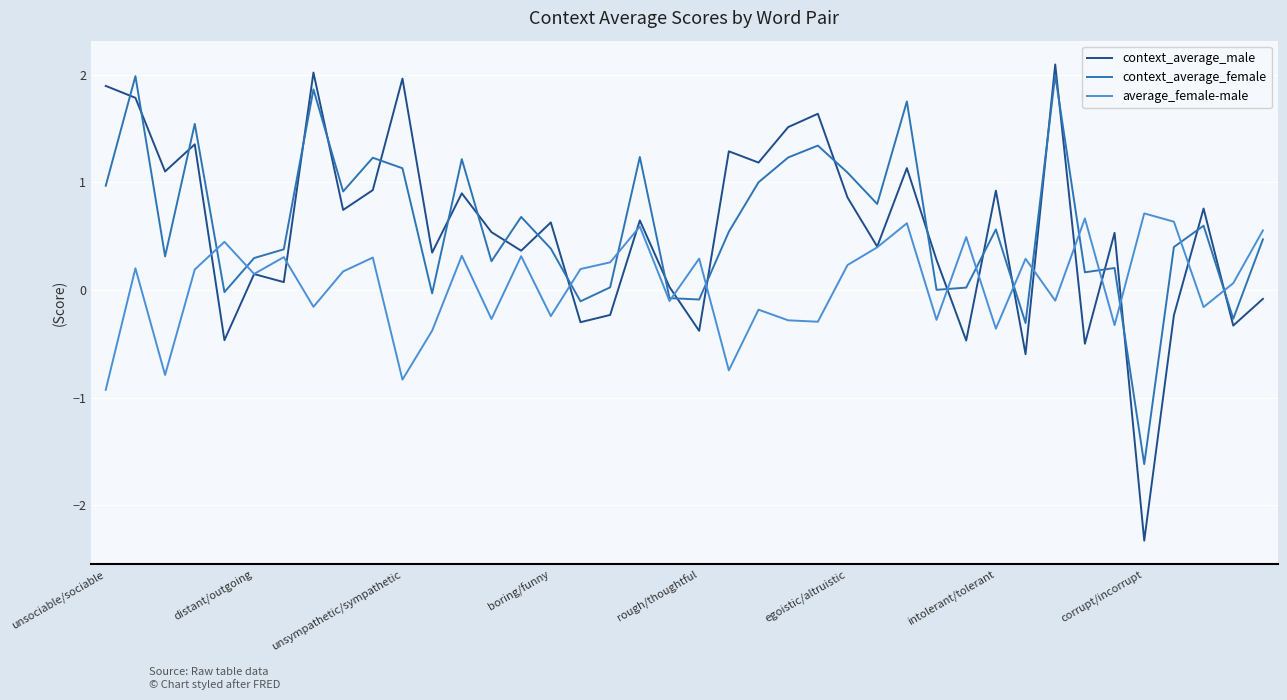

True or false: context_average_male and context_average_female intersect in this chart.

True